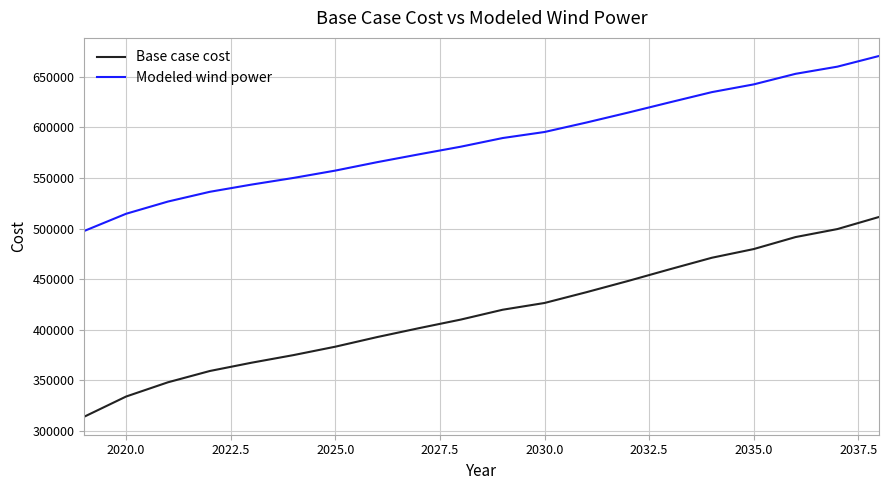

What is the average value of the Modeled wind power series?

586741.7